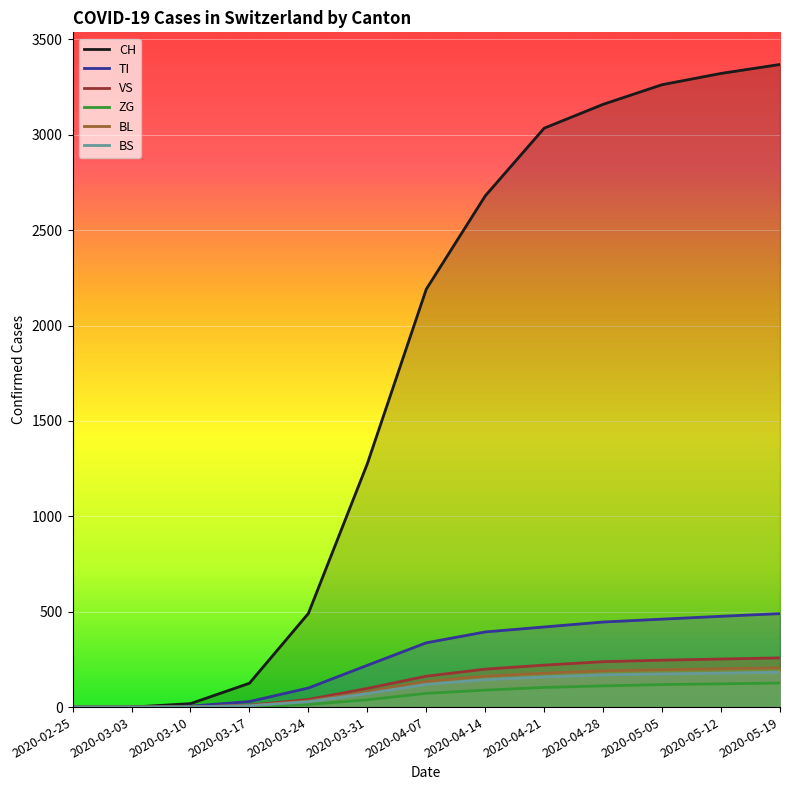

What is the difference between the TI values at 2020-02-25 and 2020-05-05?

461